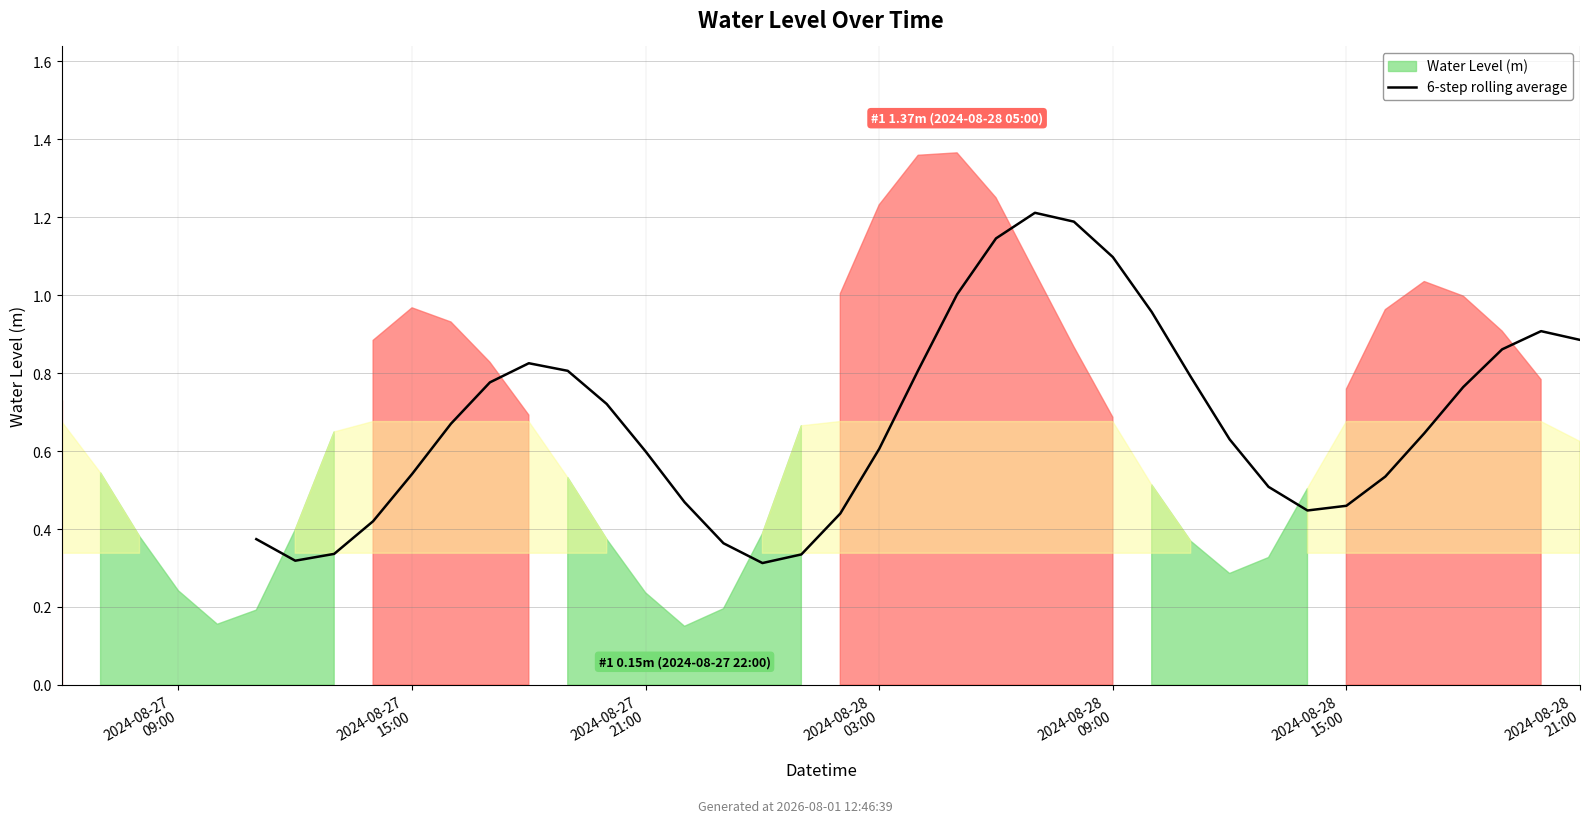

Which has a higher value, 18 or 15?

18